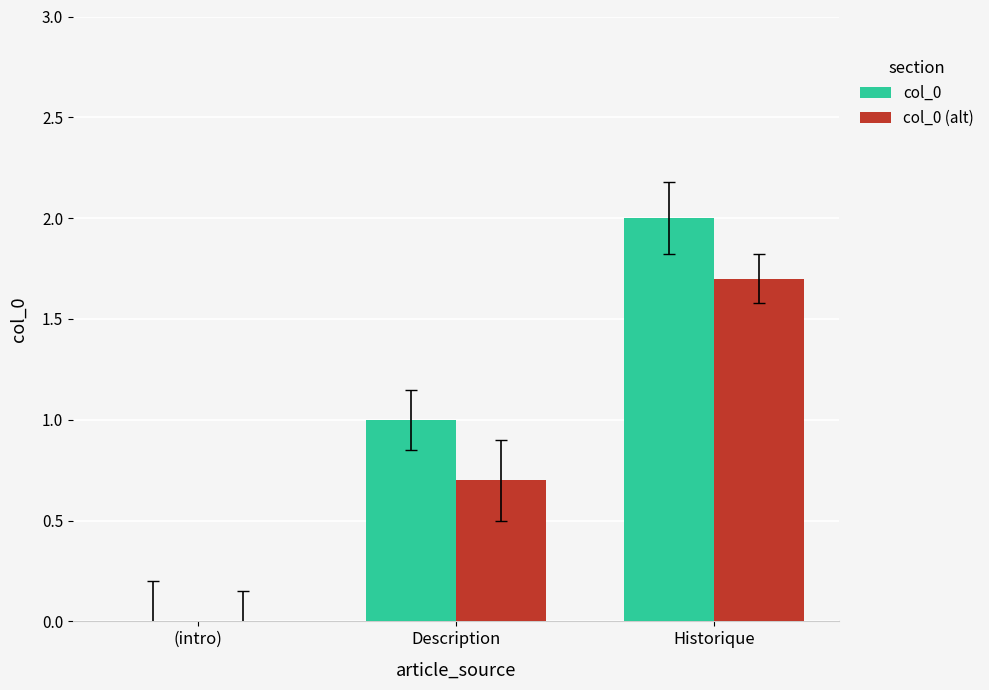

Reading left to right, what are all the values shown in this chart?

col_0: 0.0	1.0	2.0
col_0 (alt): 0.0	0.7	1.7